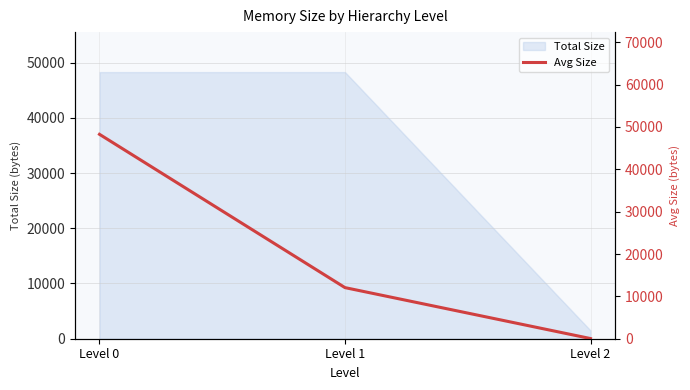

What is the average value?

20123.6